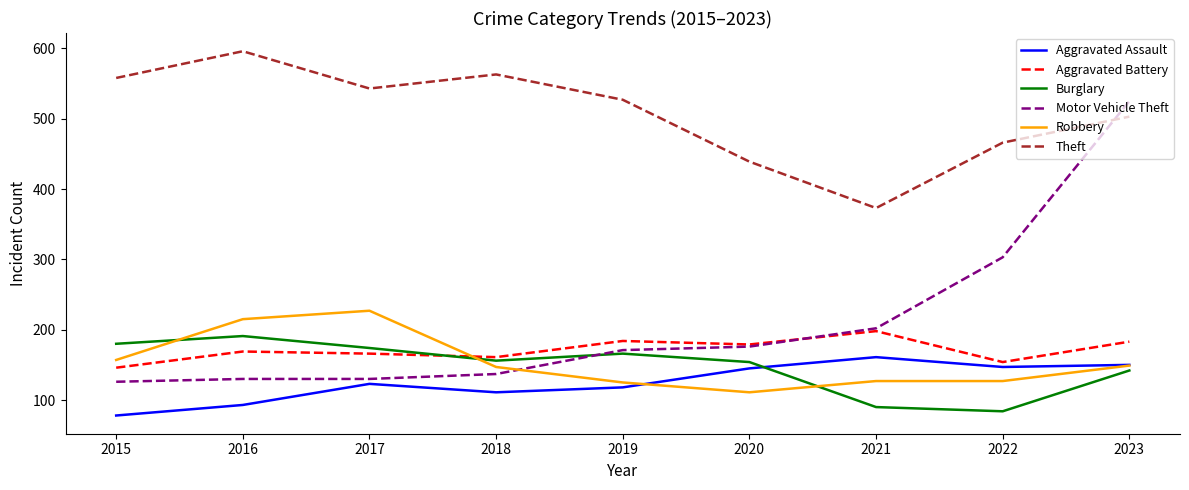

What is the difference between the second highest and minimum values in the Motor Vehicle Theft series?

177